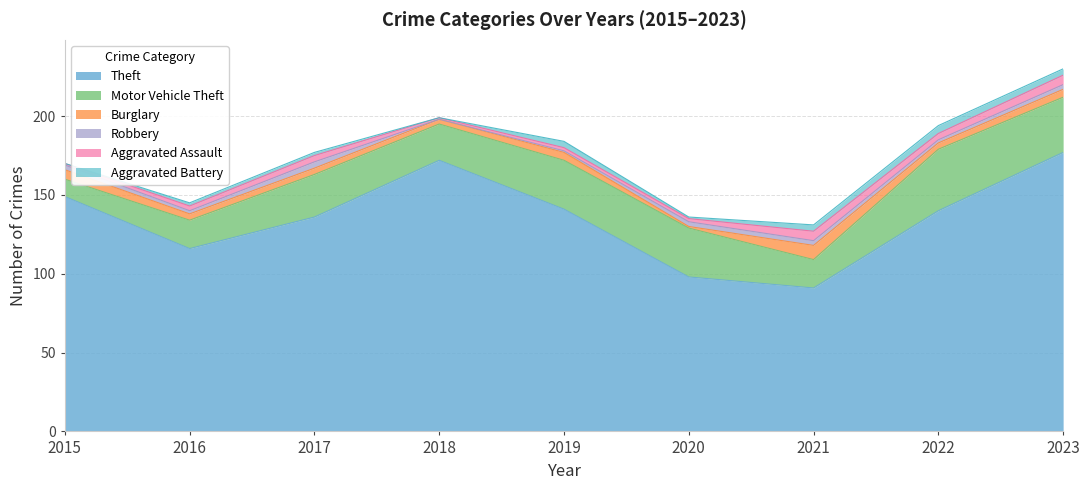

Count the number of data series in this chart.

6